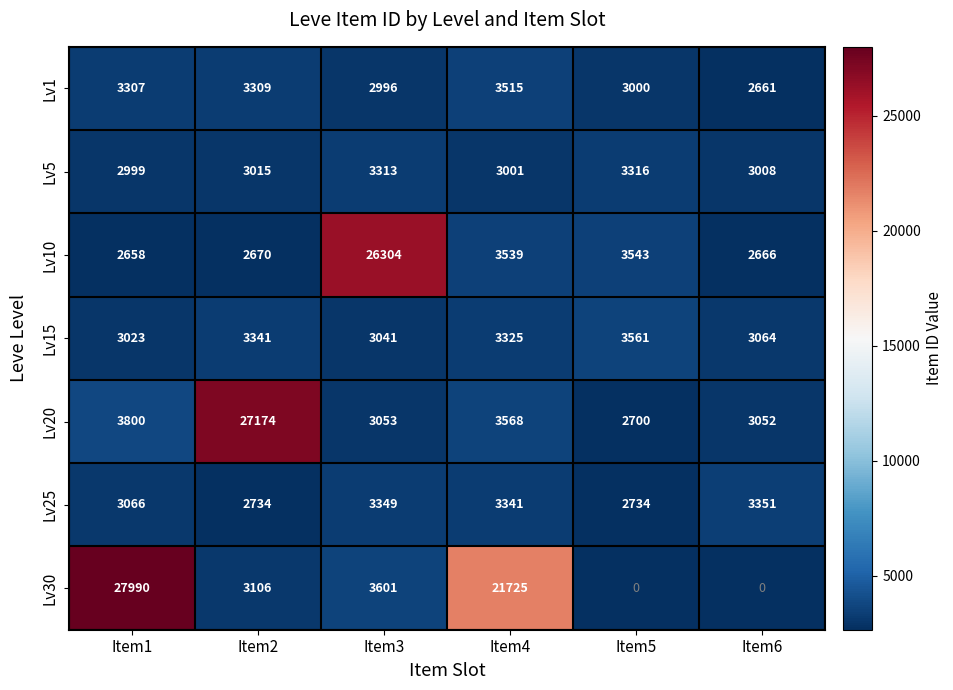

What is the approximate value of Lv20 at Item1, to the nearest 50?

3800